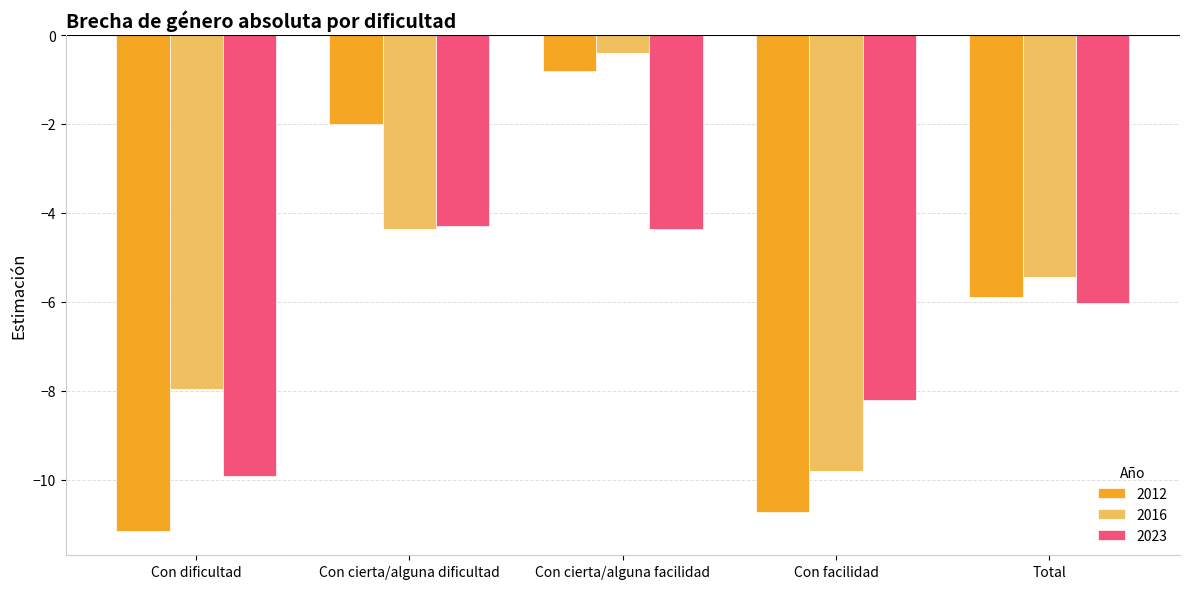

What is the total value across all series at Con facilidad?

-28.8